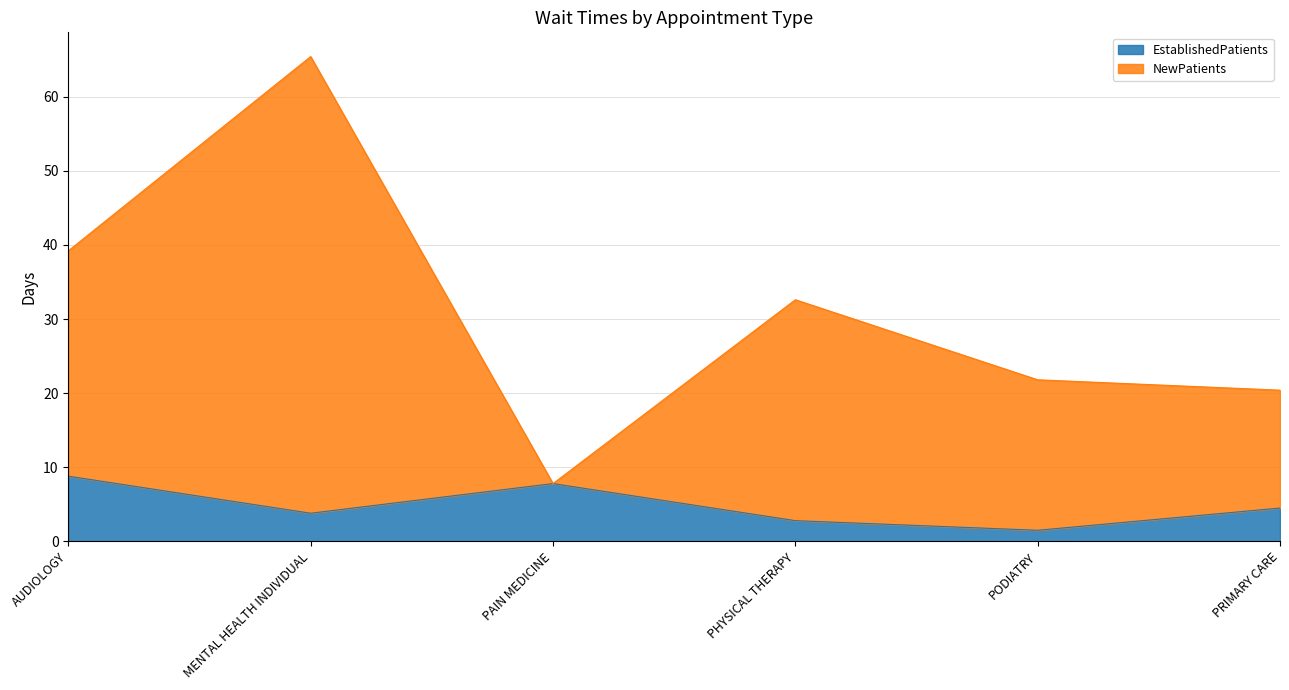

The value of NewPatients at PHYSICAL THERAPY is 21.2. True or false?

False